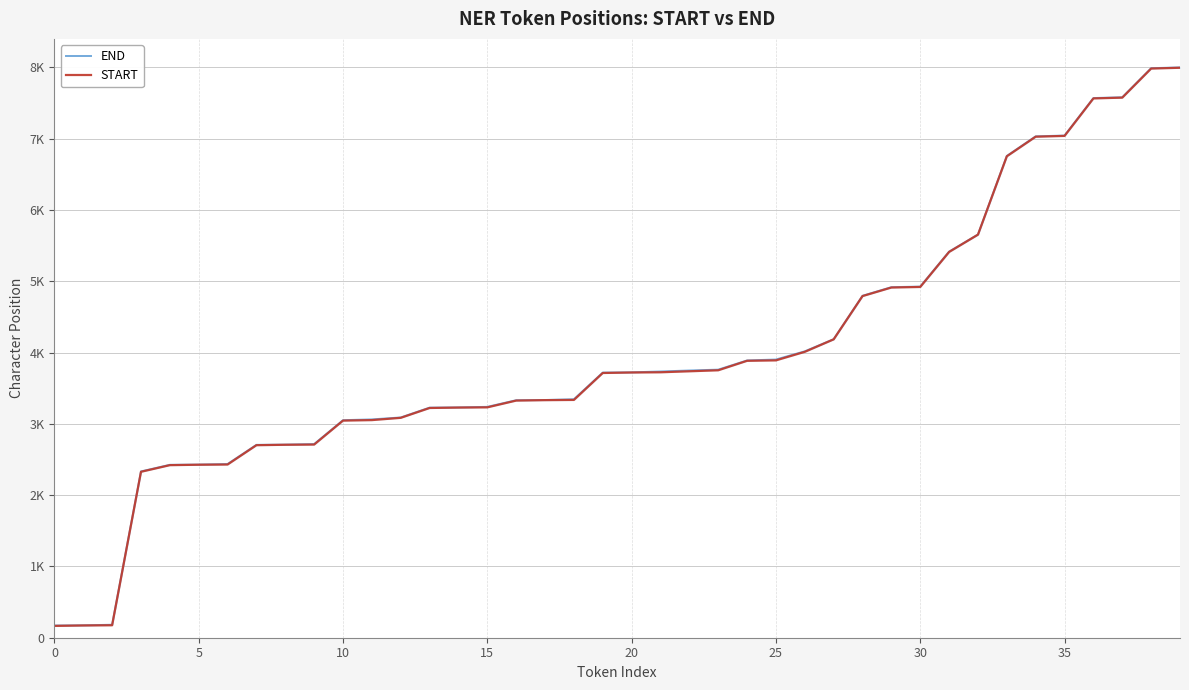

Which series has the largest total across all categories?

END